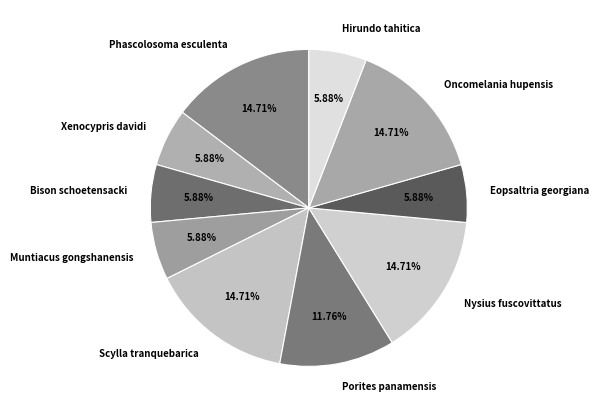

What is the total percentage of Oncomelania hupensis and Eopsaltria georgiana?

20.6%